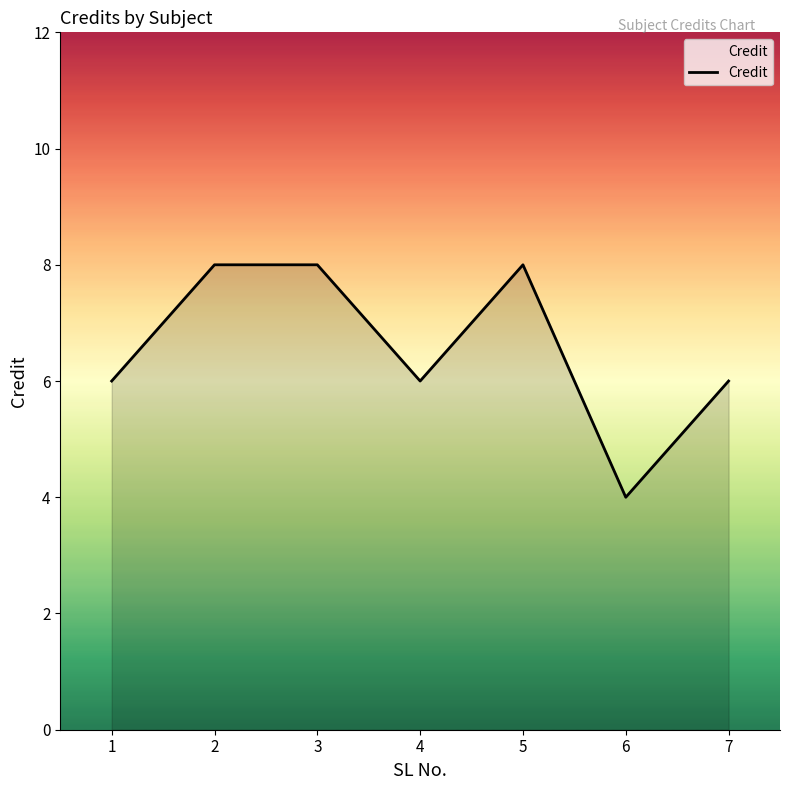

Between 5 and 1, which is larger?

5